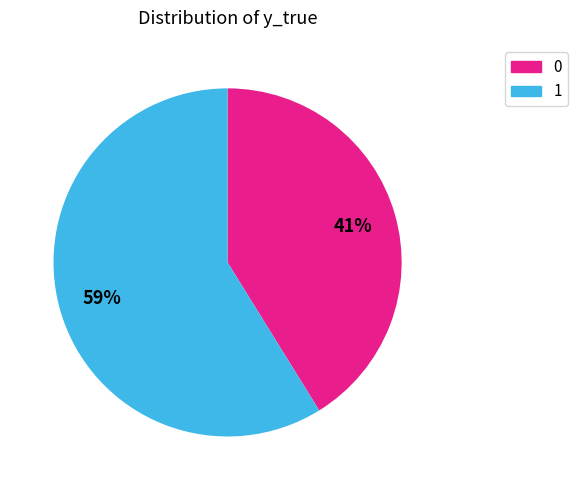

What is the ratio of the value at 1 to the value at 0?

1.4